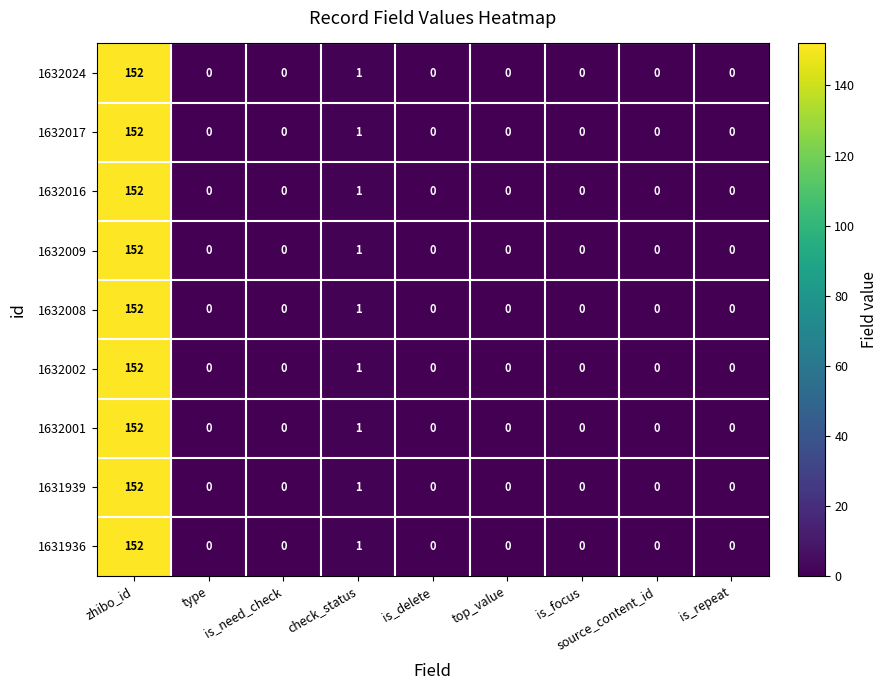

At which label does 1632024 reach its peak?

zhibo_id